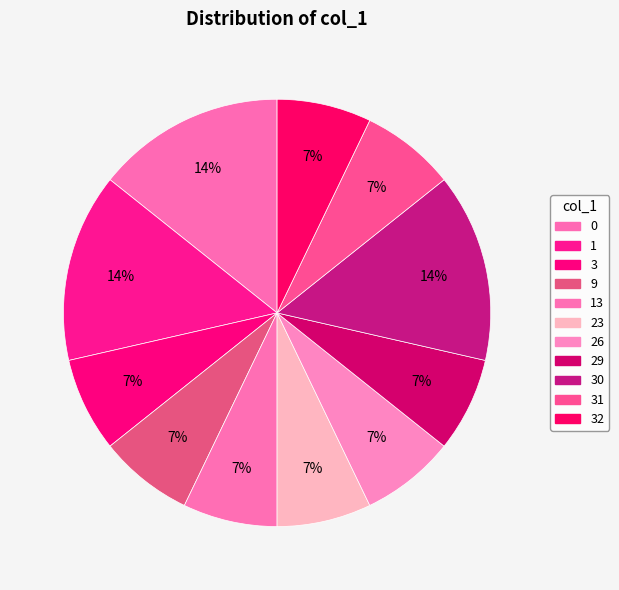

Count the number of slices in the pie.

11